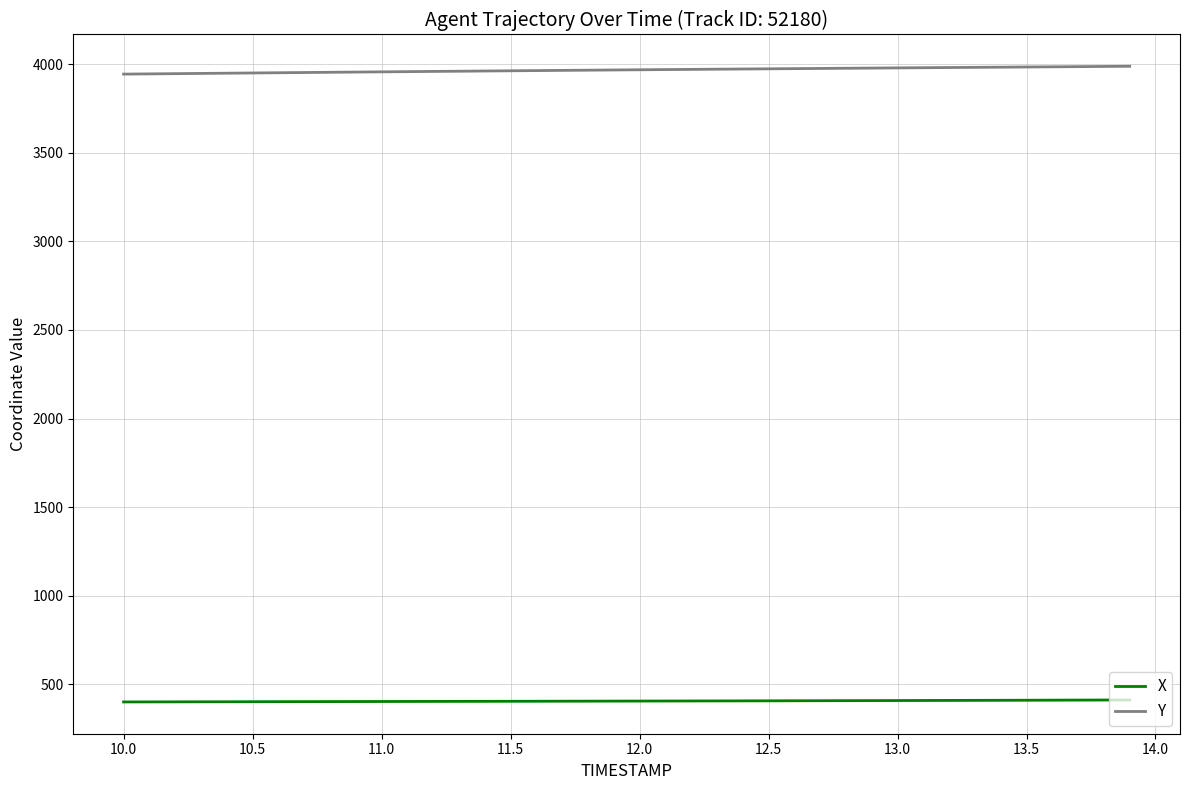

Which series has the largest total across all categories?

Y